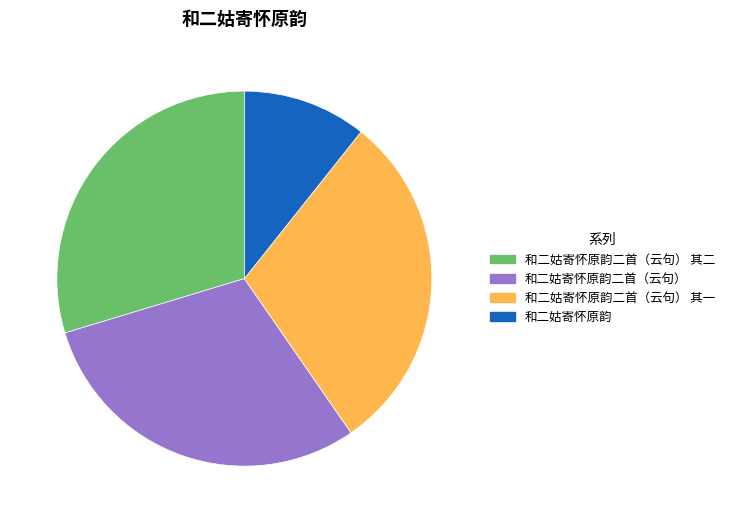

Combined, do 和二姑寄怀原韵二首（云句） and 和二姑寄怀原韵 account for over 50%?

No